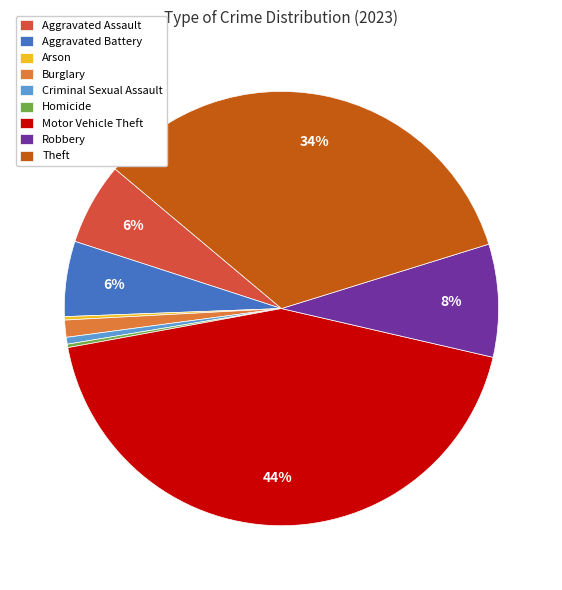

To the nearest percent, what percentage of the pie is Aggravated Assault?

6%